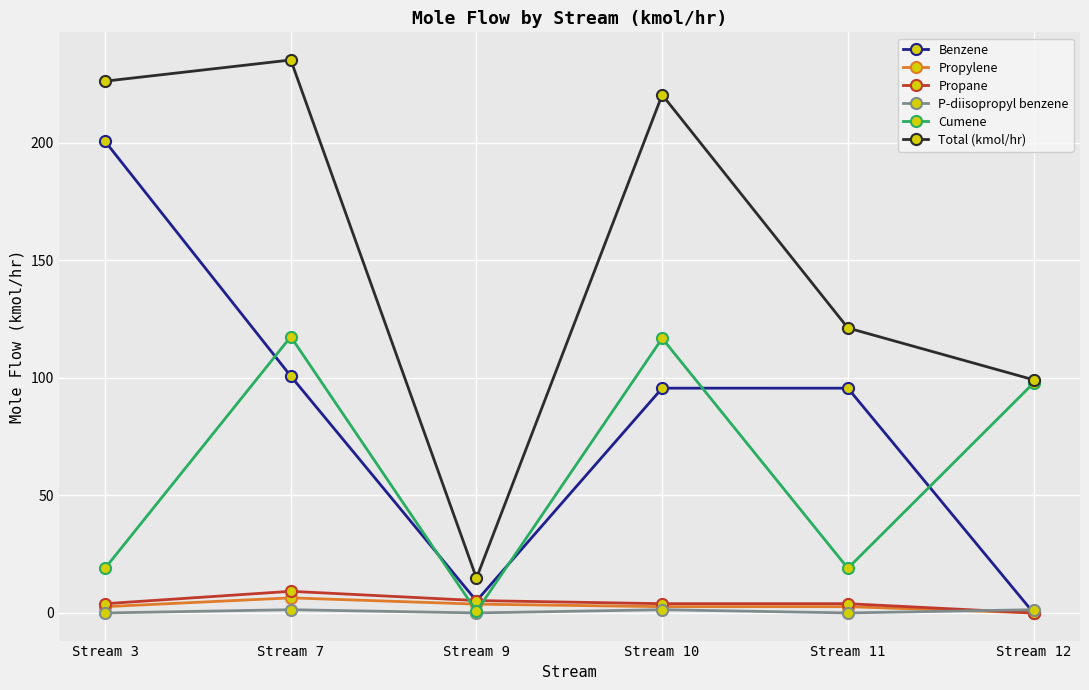

Does the chart have visible grid lines?

Yes